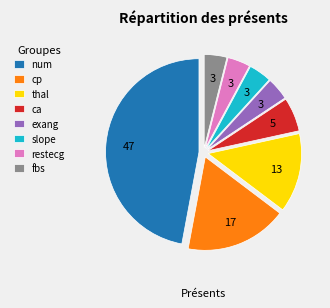

Is there a majority slice in this chart?

No